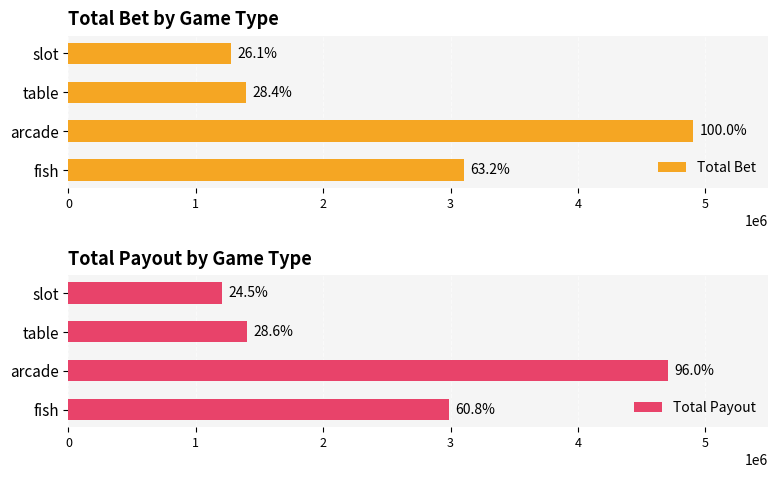

Rank the series by their maximum value, from highest to lowest.

Total Bet, Total Payout